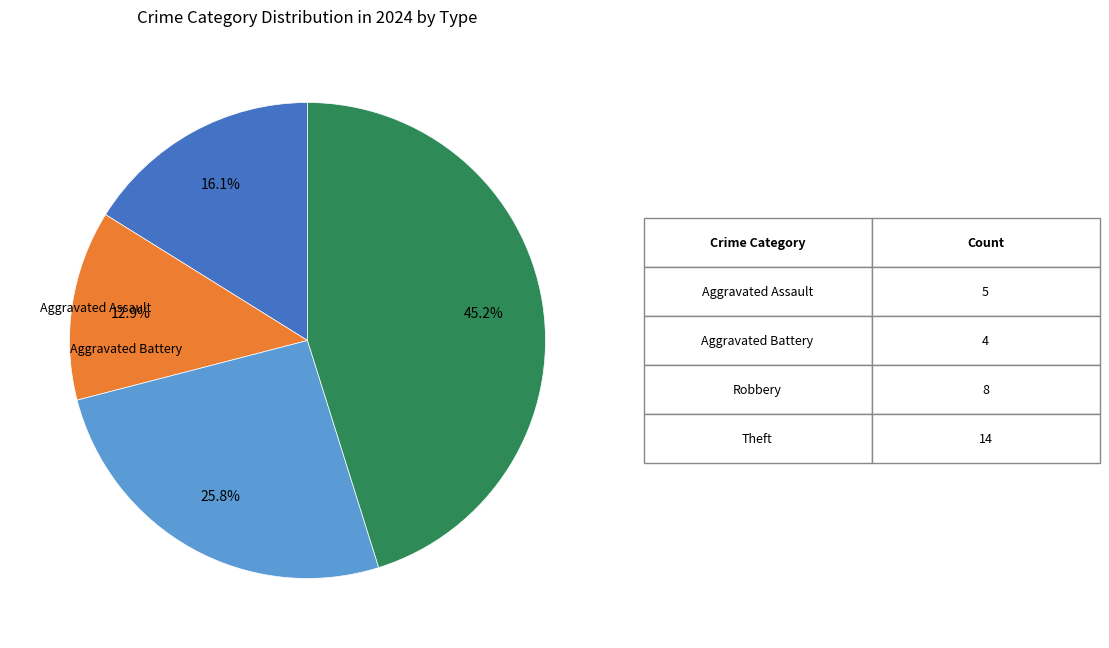

Does any single category account for the majority?

No